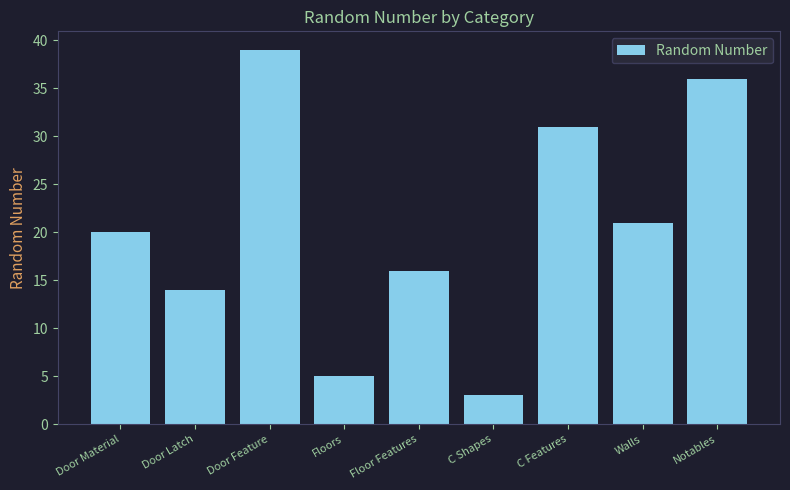

What is the change in value from Floor Features to C Shapes?

-13